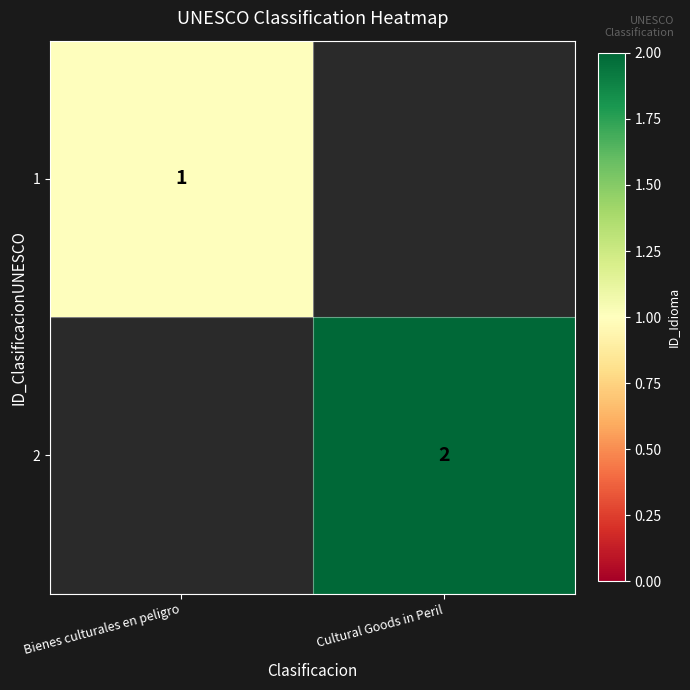

Is the value of 1 at Bienes culturales en peligro greater than the value of 2 at Cultural Goods in Peril?

No